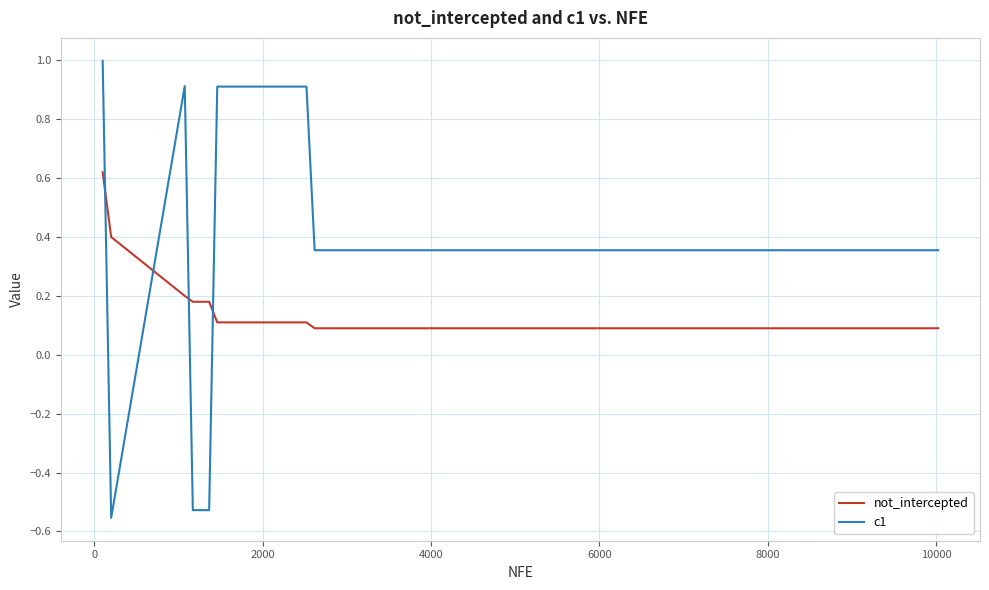

Rank the series by their maximum value, from highest to lowest.

c1, not_intercepted